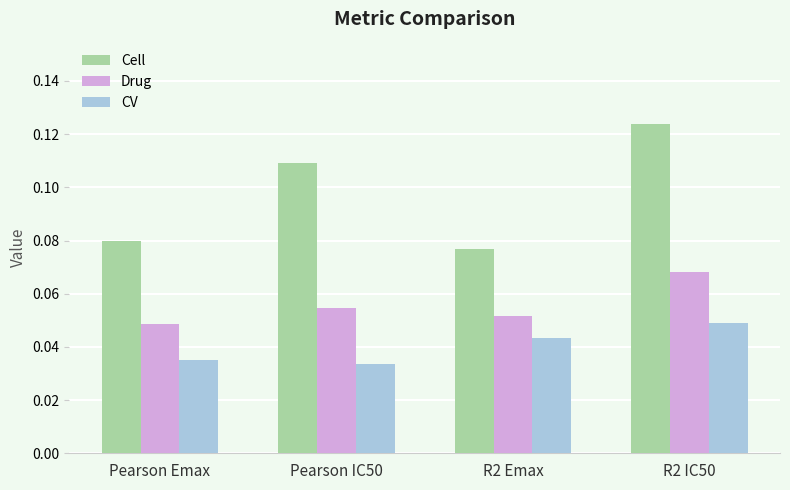

At how many categories does at least one series exceed 0?

4